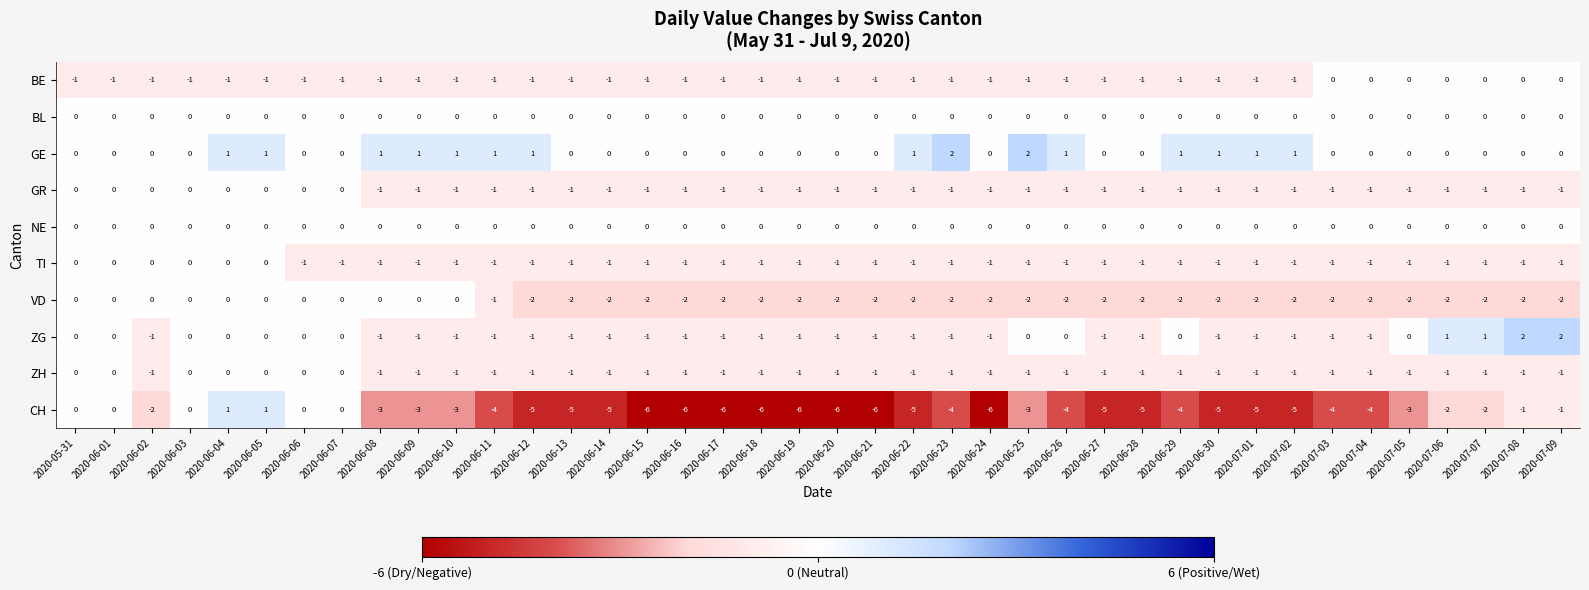

Which series has the largest range (max minus min)?

CH